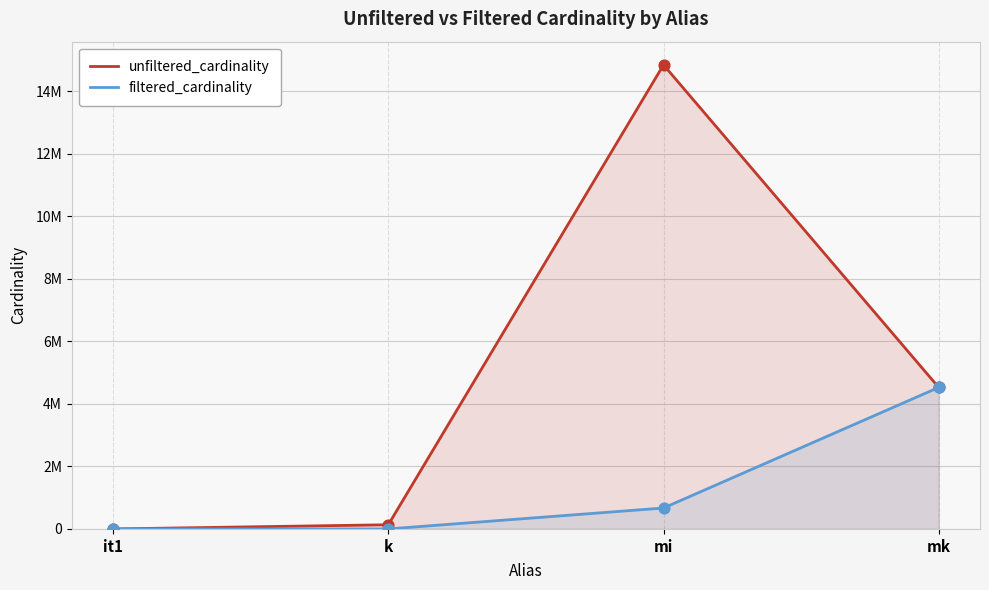

At how many categories does at least one series exceed 7248657?

1